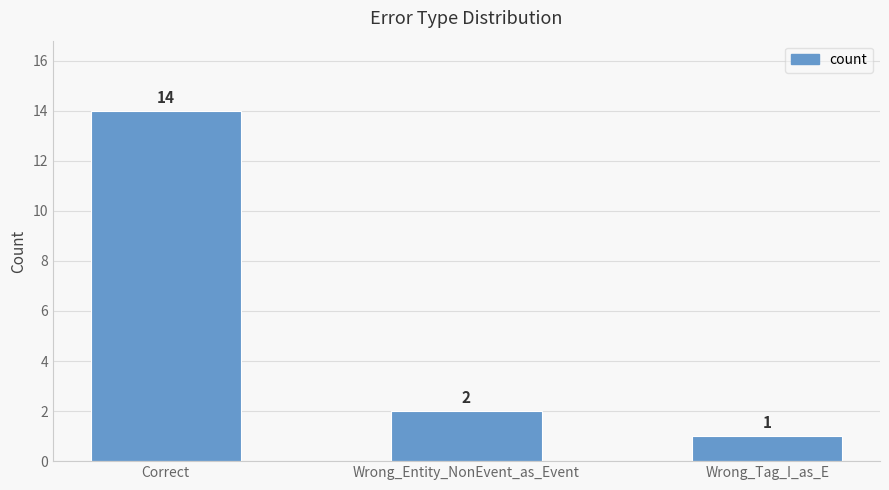

Reading left to right, transcribe all the data shown in this chart.

14	2	1